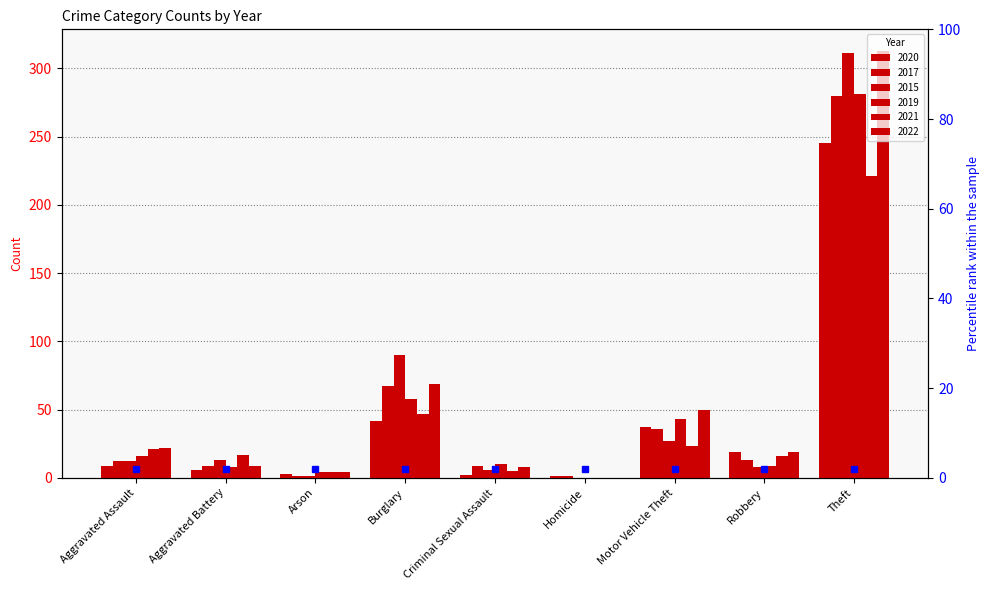

Reading left to right, what are all the values shown in this chart?

2020: Aggravated Assault=9	Aggravated Battery=6	Arson=3	Burglary=42	Criminal Sexual Assault=2	Homicide=1	Motor Vehicle Theft=37	Robbery=19	Theft=245
2017: Aggravated Assault=12	Aggravated Battery=9	Arson=1	Burglary=67	Criminal Sexual Assault=9	Homicide=1	Motor Vehicle Theft=36	Robbery=13	Theft=280
2015: Aggravated Assault=12	Aggravated Battery=13	Arson=1	Burglary=90	Criminal Sexual Assault=6	Homicide=0	Motor Vehicle Theft=27	Robbery=8	Theft=311
2019: Aggravated Assault=16	Aggravated Battery=8	Arson=4	Burglary=58	Criminal Sexual Assault=10	Homicide=0	Motor Vehicle Theft=43	Robbery=9	Theft=281
2021: Aggravated Assault=21	Aggravated Battery=17	Arson=4	Burglary=47	Criminal Sexual Assault=5	Homicide=0	Motor Vehicle Theft=23	Robbery=16	Theft=221
2022: Aggravated Assault=22	Aggravated Battery=9	Arson=4	Burglary=69	Criminal Sexual Assault=8	Homicide=0	Motor Vehicle Theft=50	Robbery=19	Theft=313